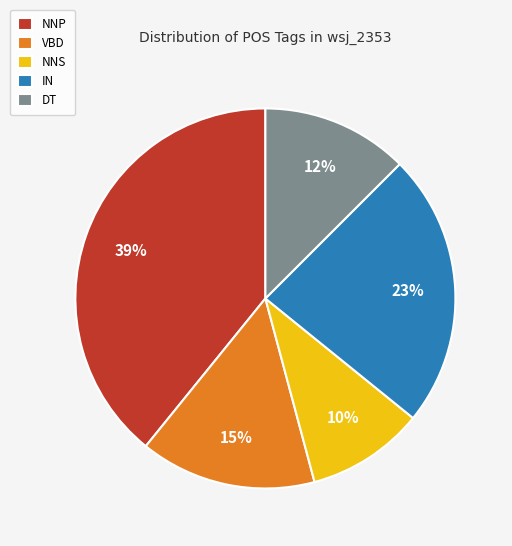

Rank the categories by value from lowest to highest.

NNS, DT, VBD, IN, NNP